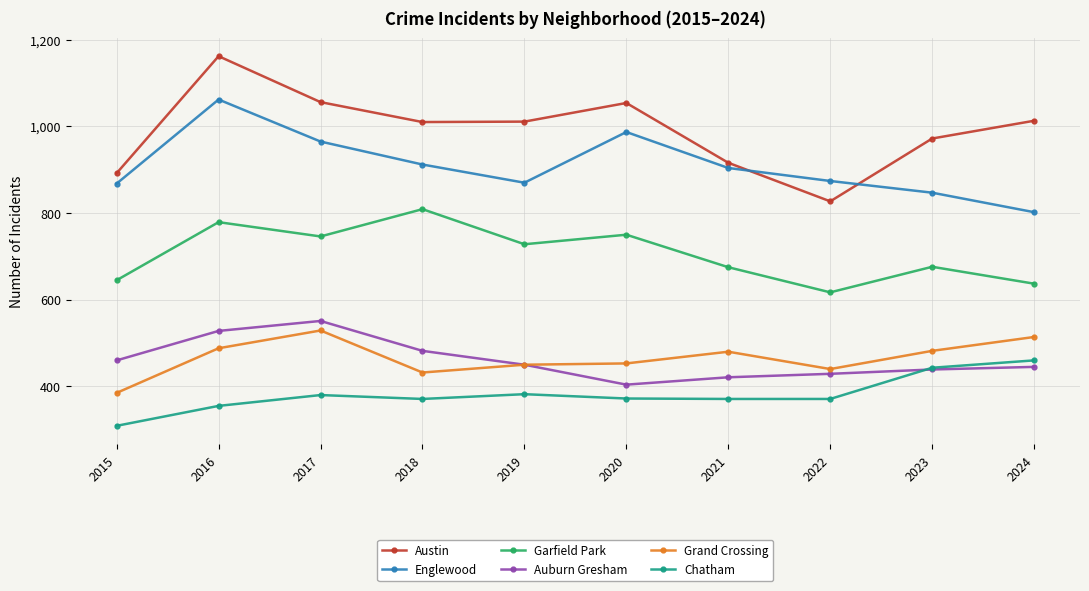

What is the average value of the Austin series?

991